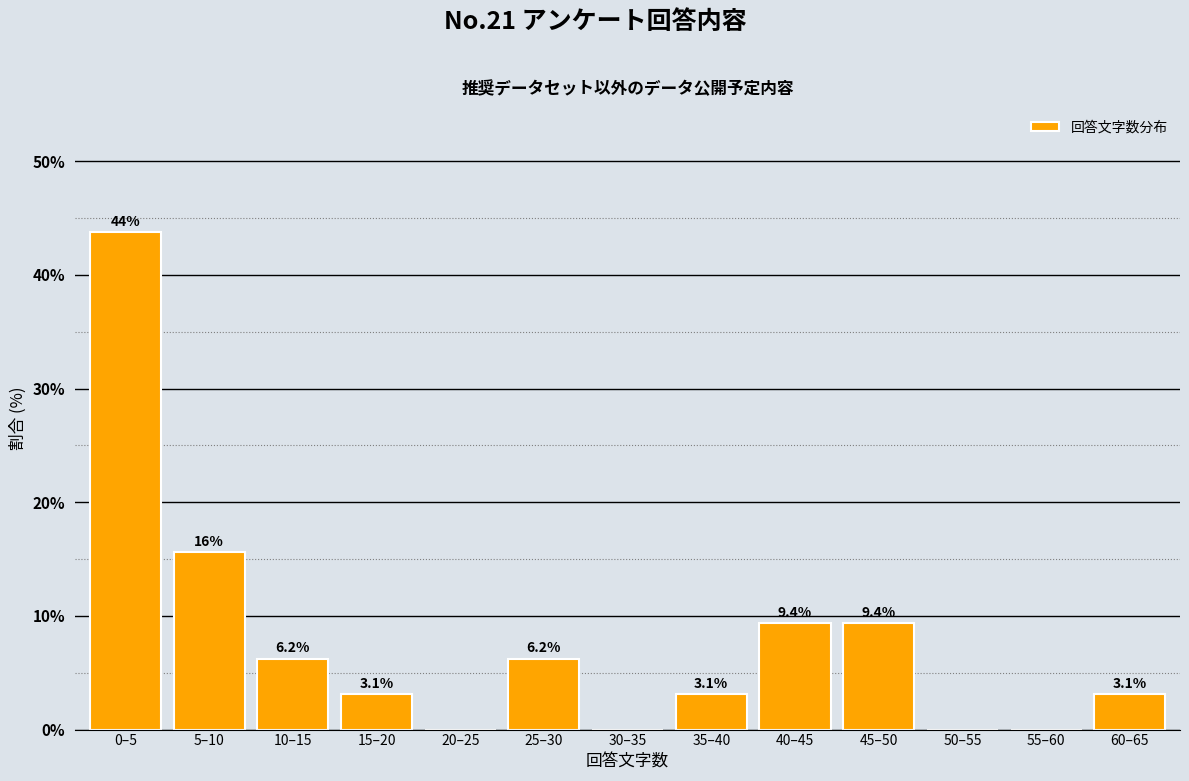

The value at 50–55 is 24.5. True or false?

False